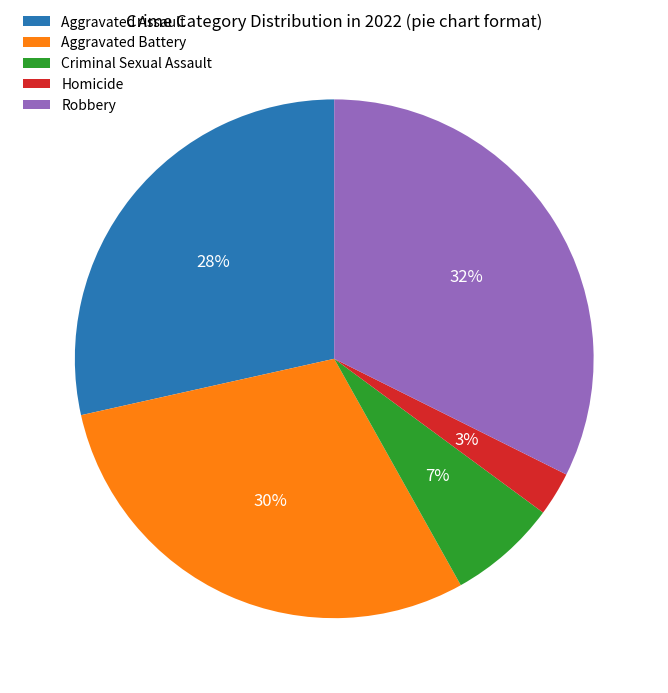

Is it true that Aggravated Assault is 28% of the pie?

True